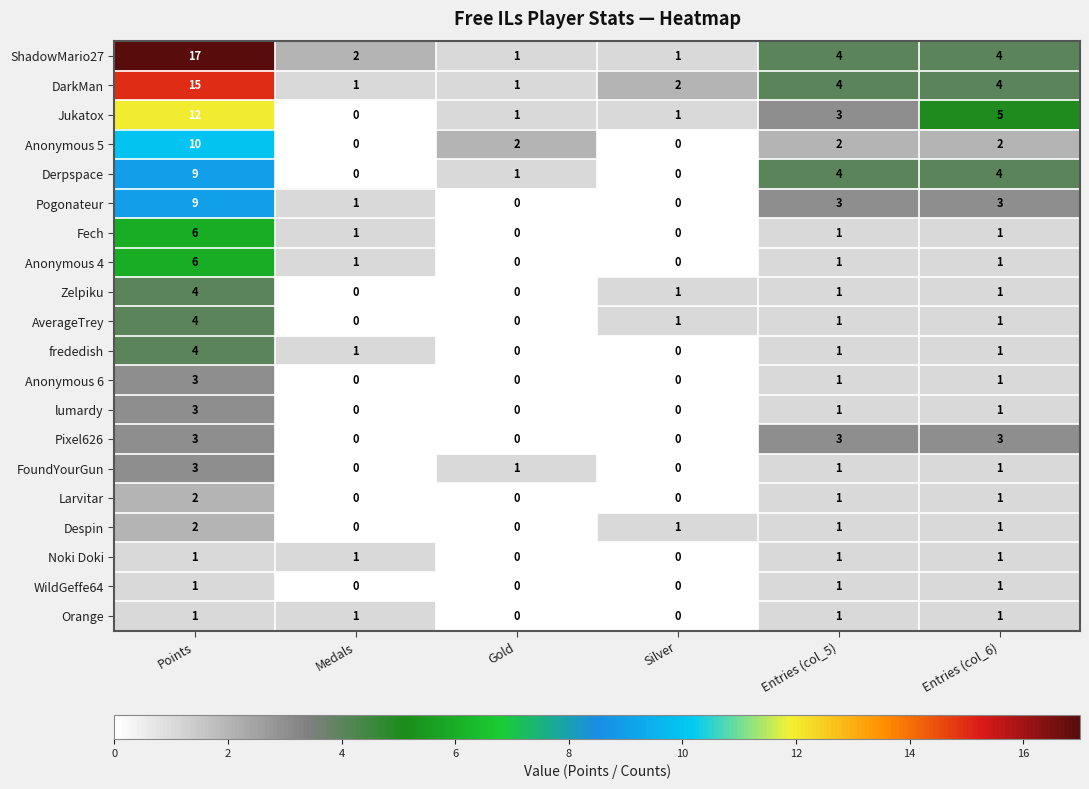

How many categories are shown in the chart?

6